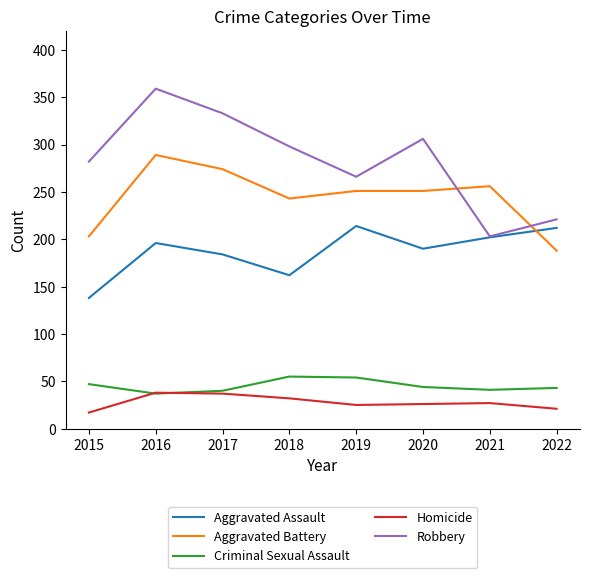

True or false: Homicide and Robbery intersect in this chart.

False